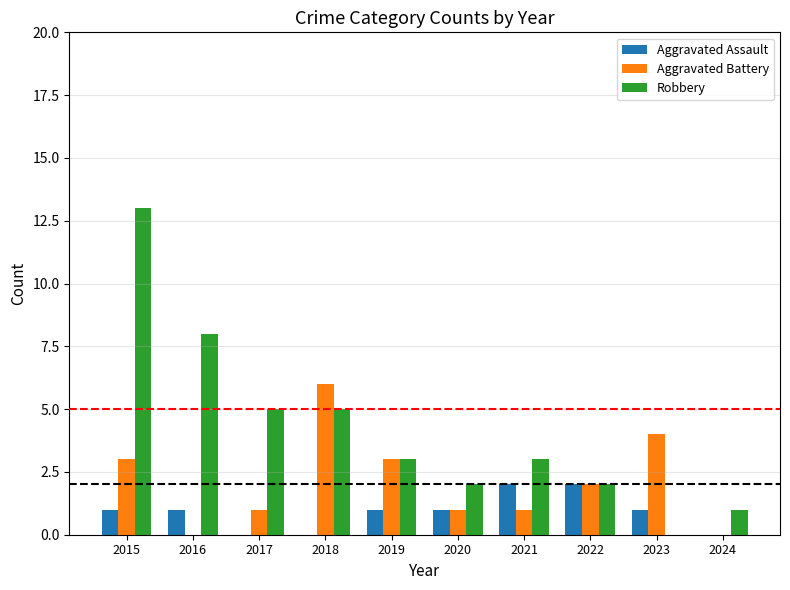

True or false: Robbery has a value of 5 at 2019.

False